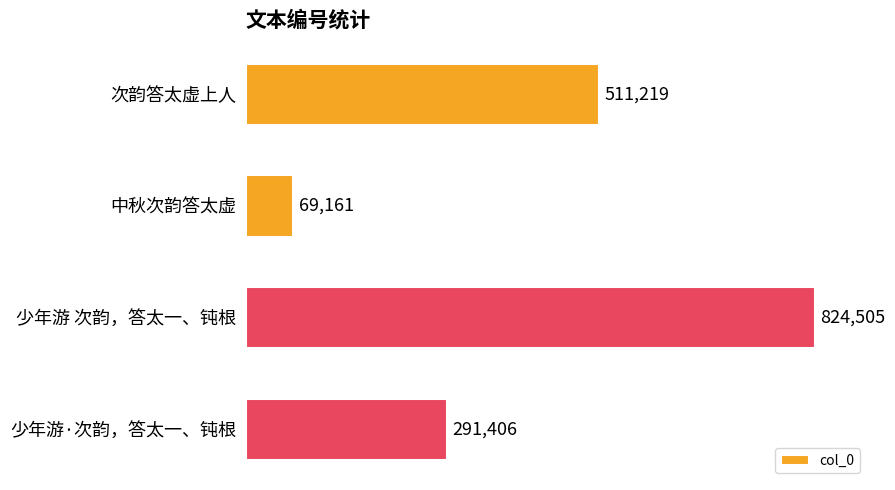

Reading top to bottom, what are all the values shown in this chart?

次韵答太虚上人=511219	中秋次韵答太虚=69161	少年游 次韵，答太一、钝根=824505	少年游·次韵，答太一、钝根=291406